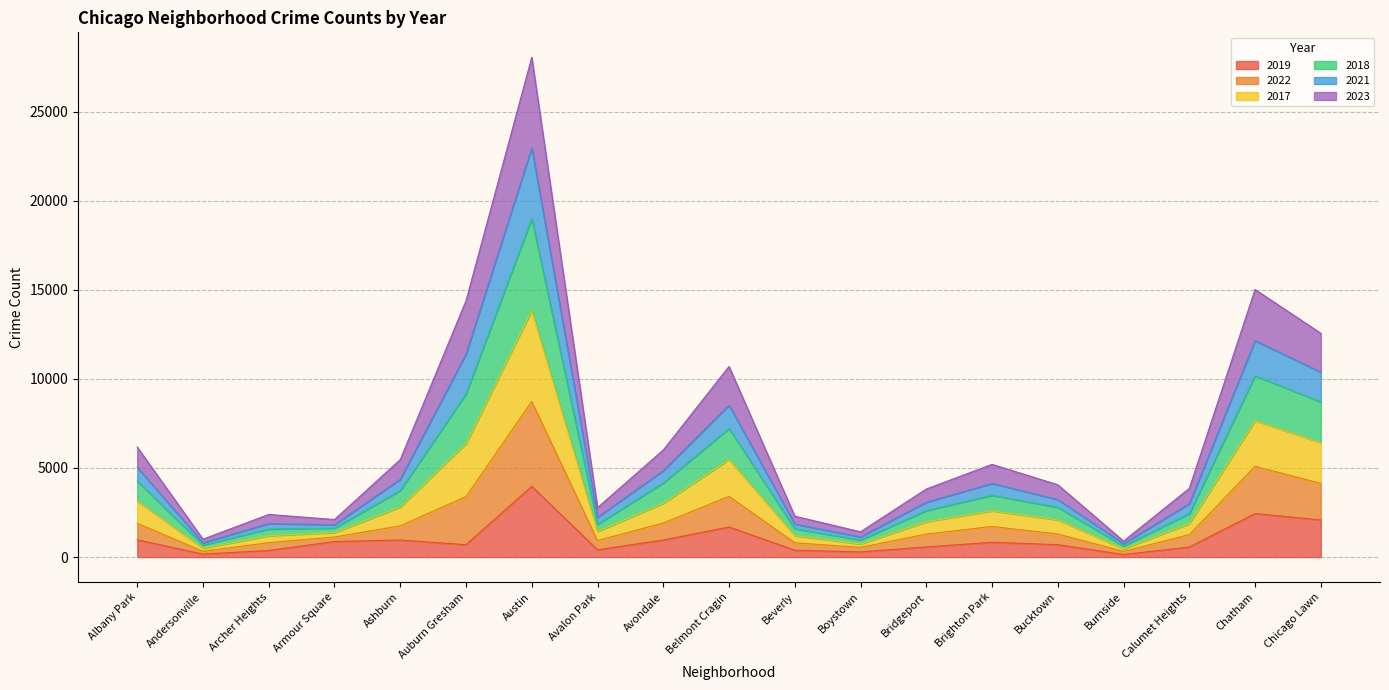

At which category is the sum across all series the highest?

Austin